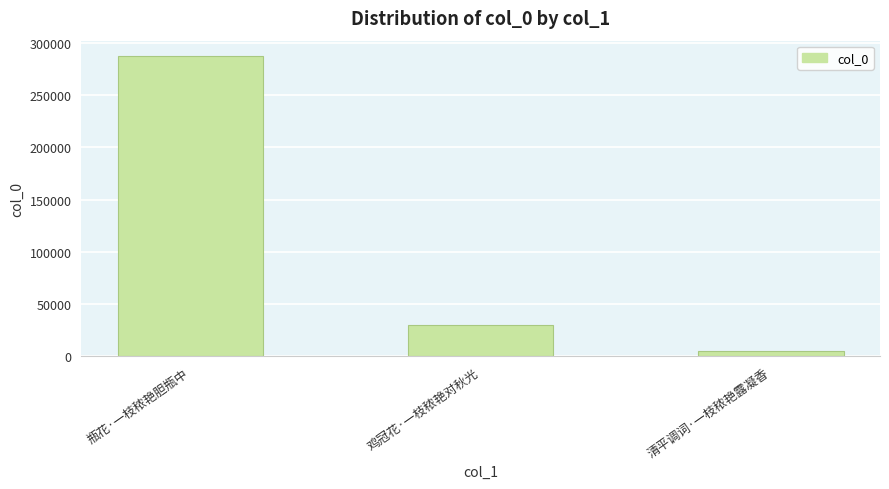

What position from the right is 鸡冠花·一枝秾艳对秋光?

2